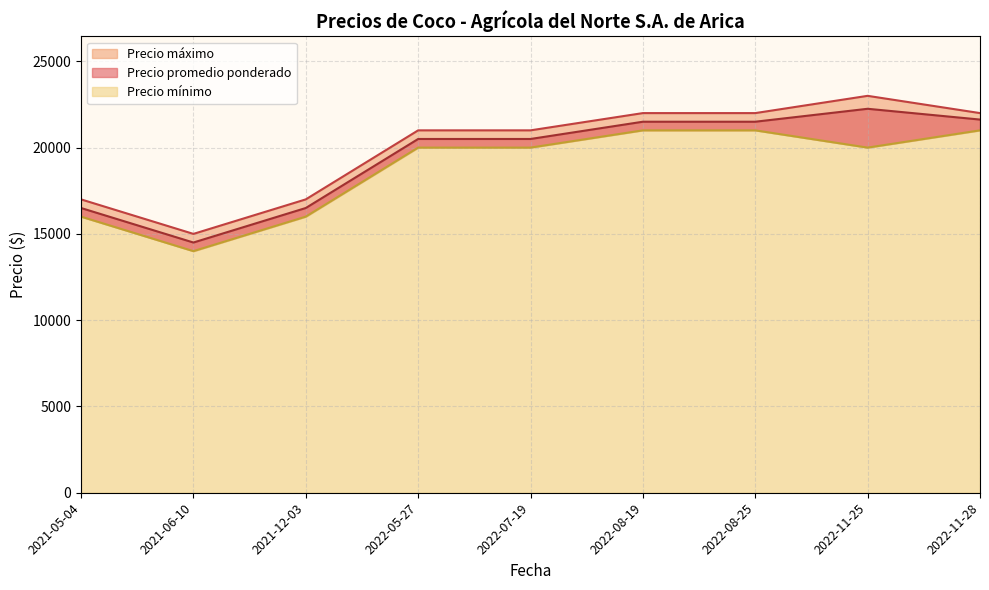

What is the minimum value for Precio mínimo?

14000